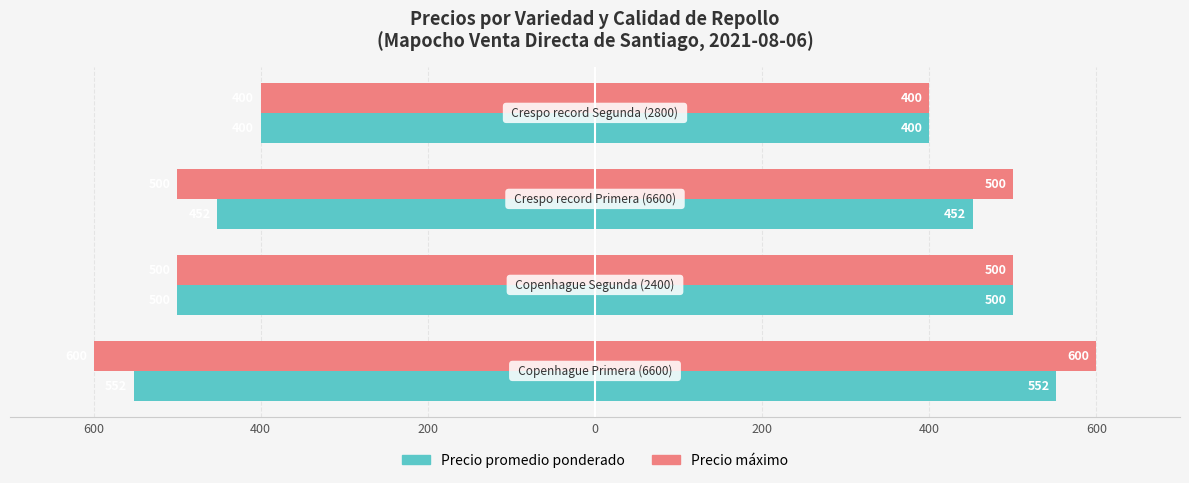

True or false: Precio promedio ponderado has a value of -178 at 0.

False